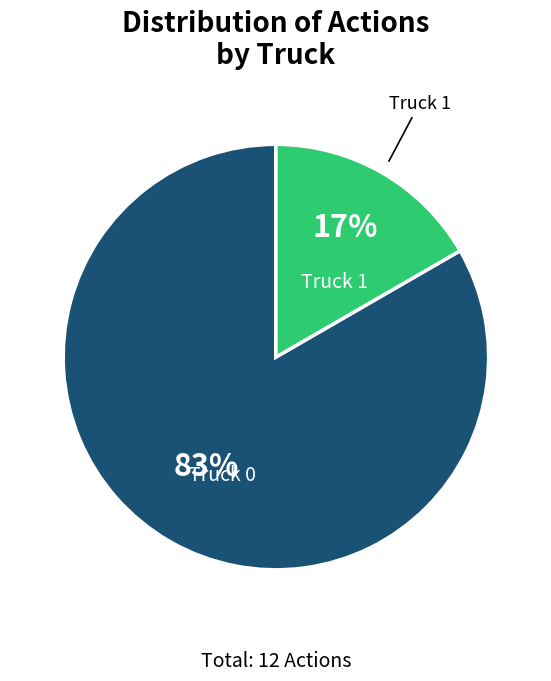

Is there a majority slice in this chart?

Yes